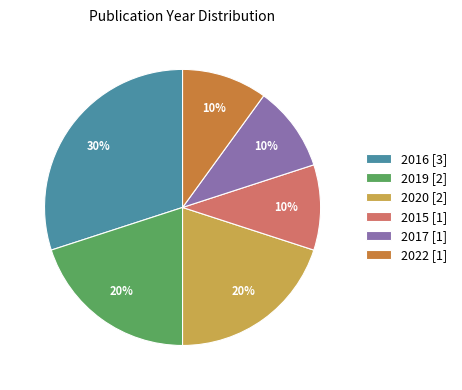

Is it true that 2019 is 20% of the pie?

True